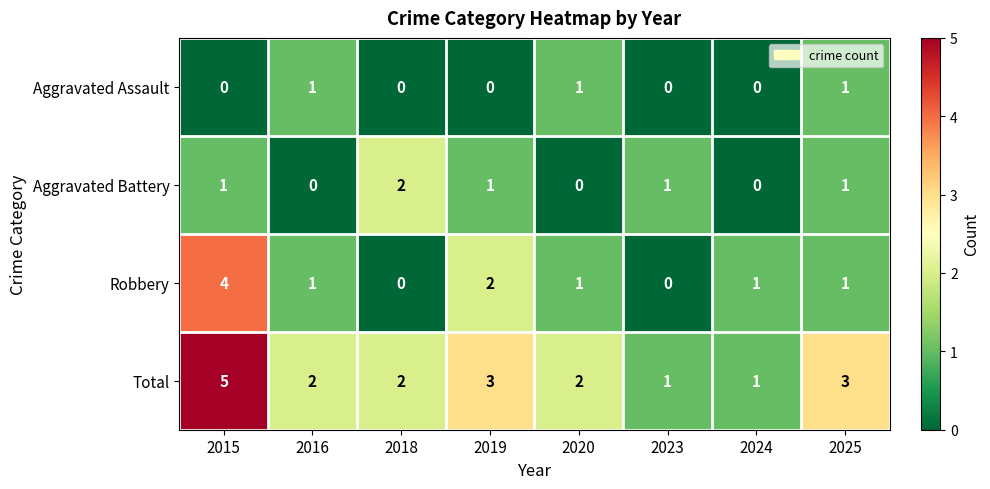

At which category is the sum across all series the highest?

2015